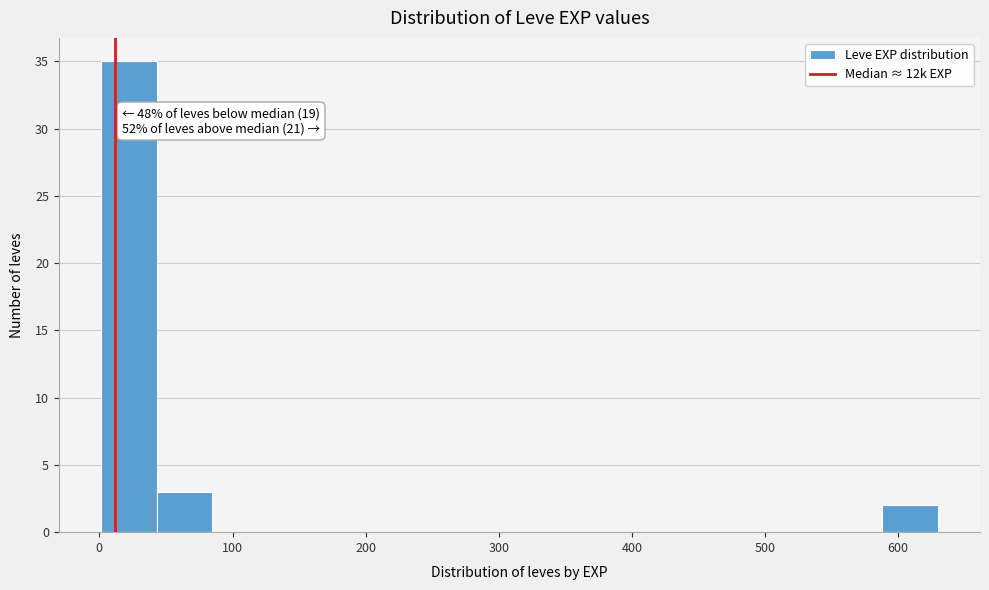

Over which range of the x-axis is the bar tallest?

0 to 40